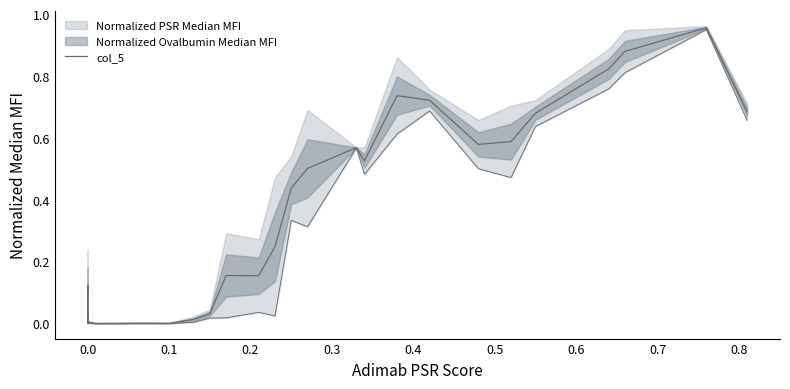

Does the chart display data point markers on the line(s)?

No